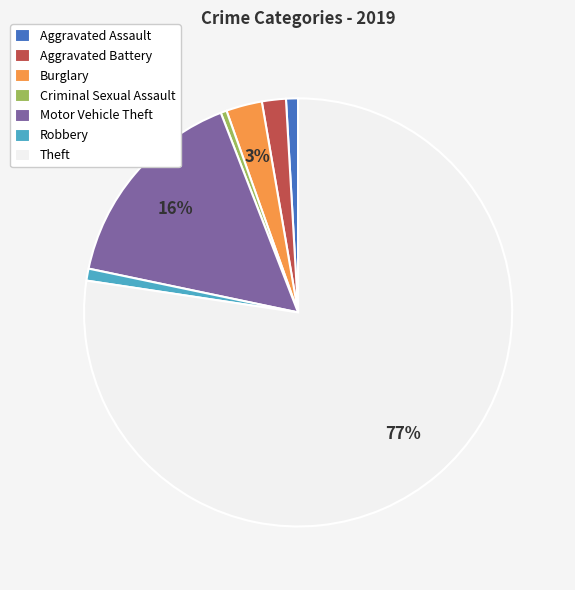

Do Motor Vehicle Theft and Criminal Sexual Assault together represent more than half of the pie?

No